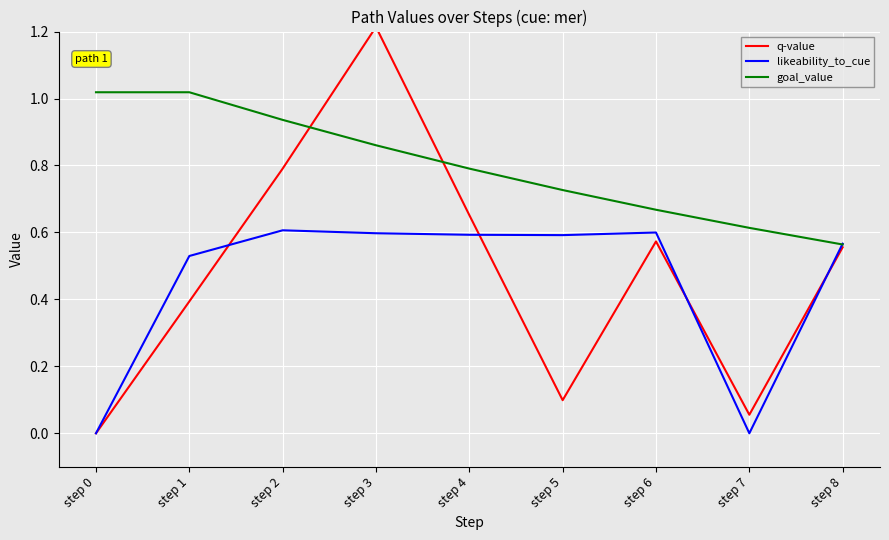

Which series has the largest range (max minus min)?

q-value